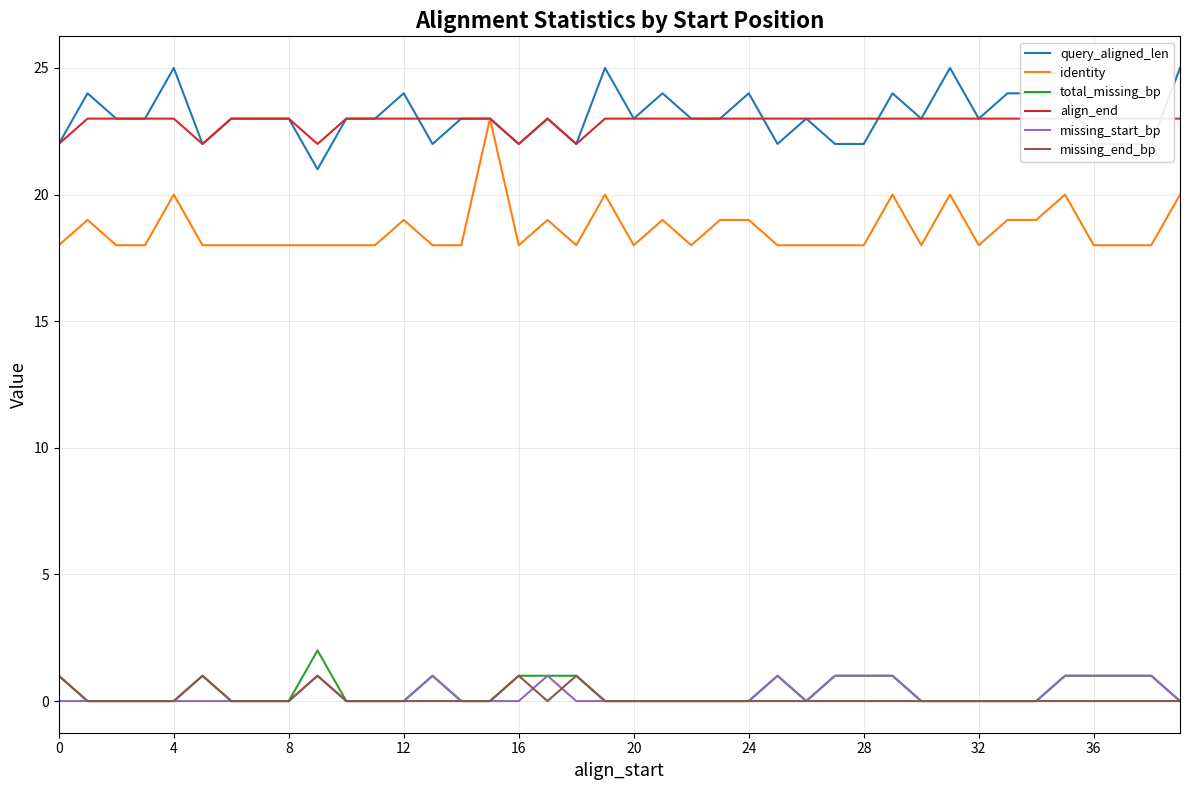

True or false: identity and missing_start_bp intersect in this chart.

False